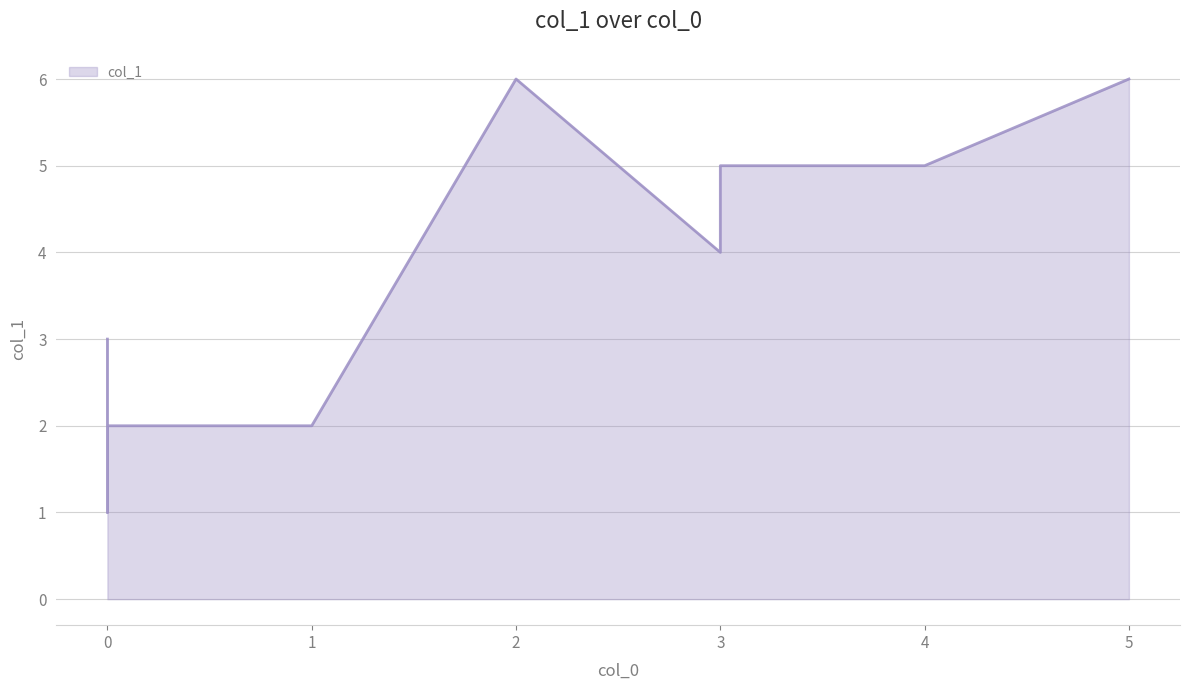

List the labels in order of value, largest first.

2, 5, 4, 3, 3, 0, 1, 0, 0